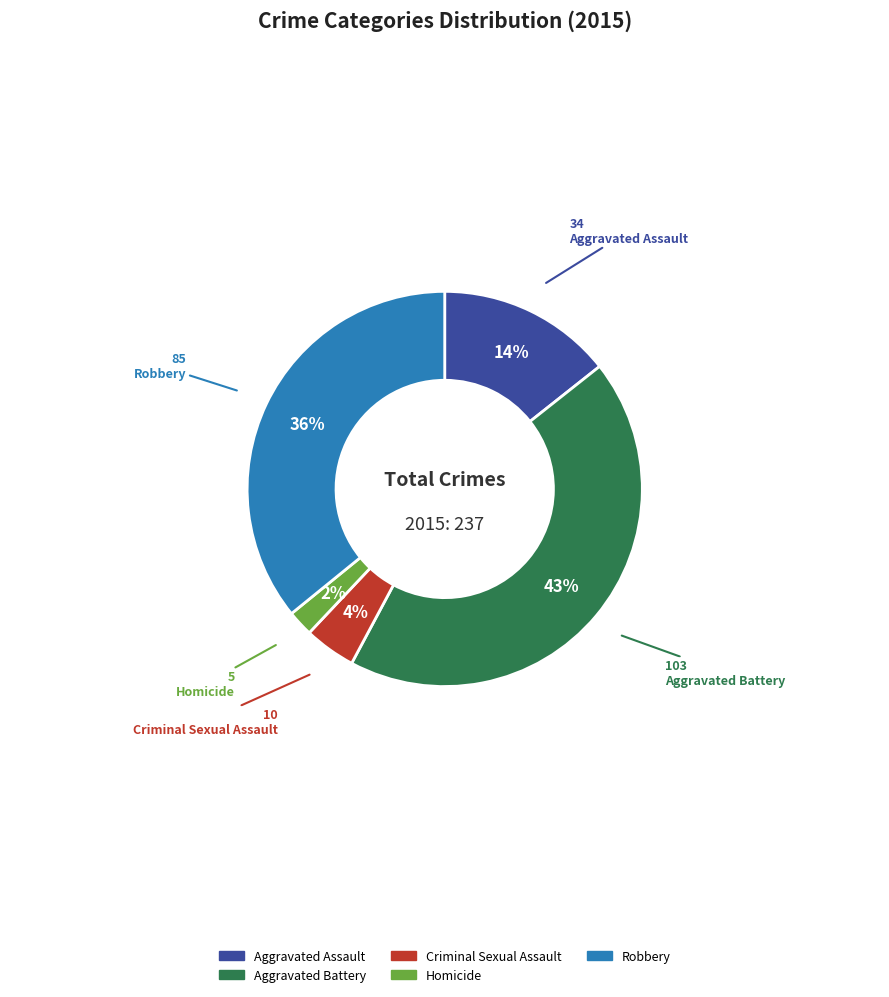

The Aggravated Assault slice represents 4% of the pie. True or false?

False